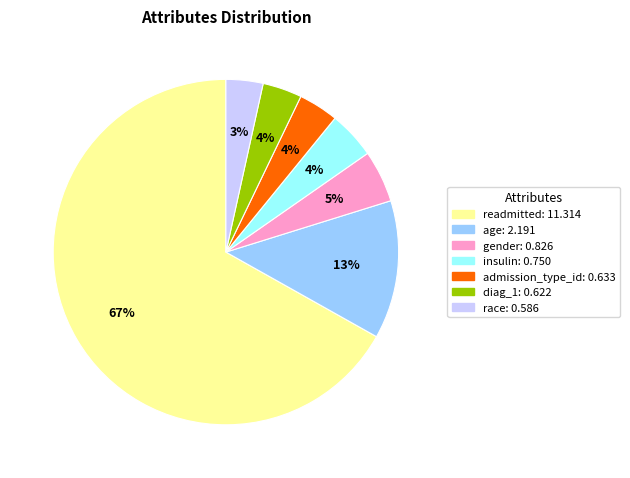

To the nearest percent, what is the average slice percentage?

14%